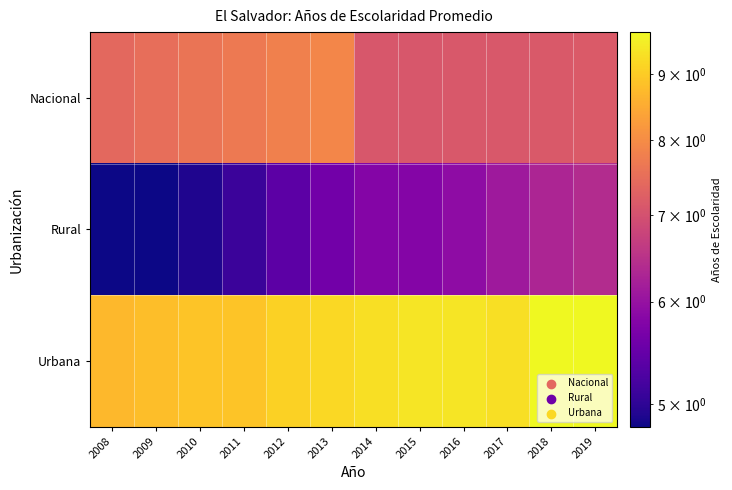

Which series has the widest spread of values?

Rural